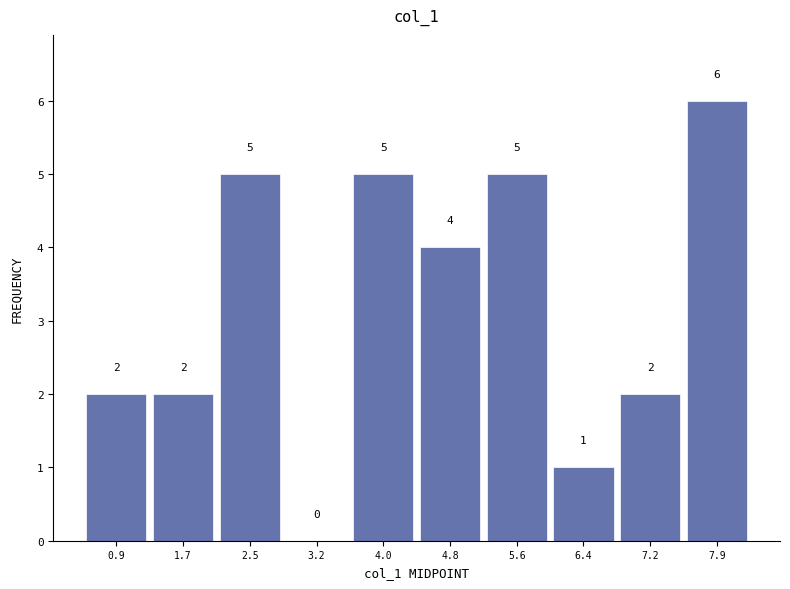

Which range on the x-axis has the tallest bar?

7.6 to 8.3